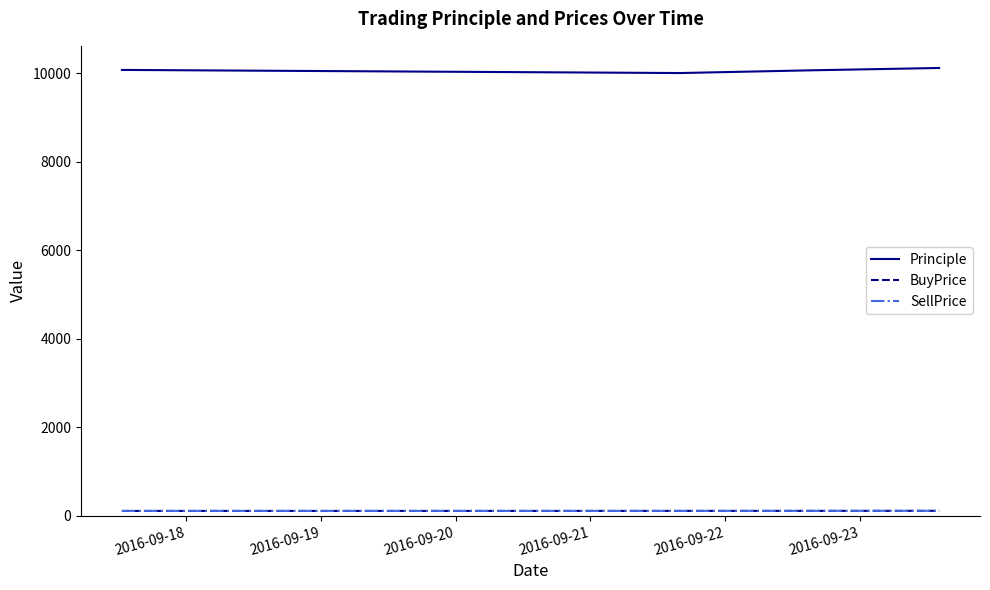

Which series has the largest total across all categories?

Principle